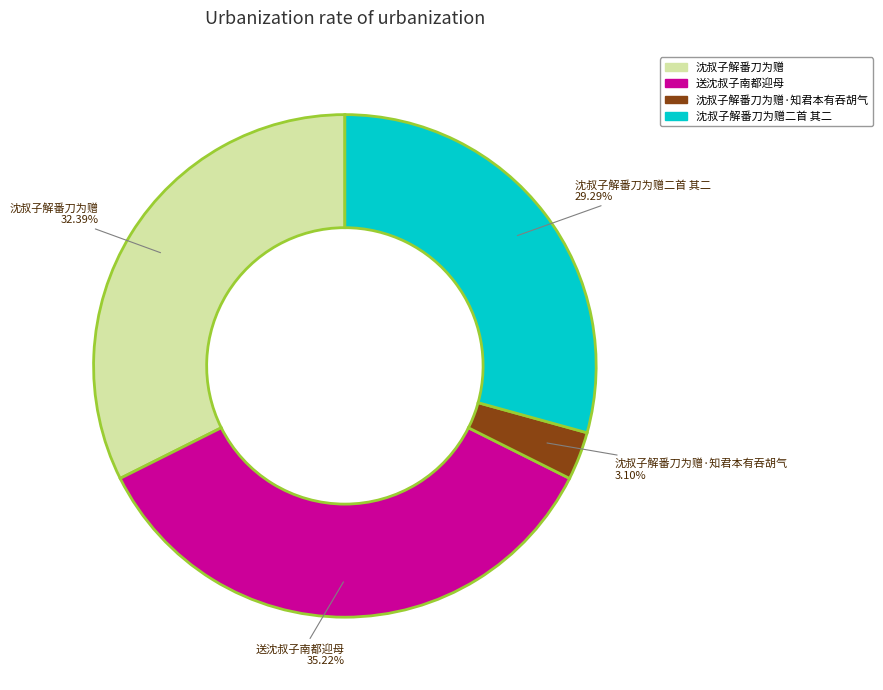

To the nearest percent, what portion does 沈叔子解番刀为赠·知君本有吞胡气 represent?

3%